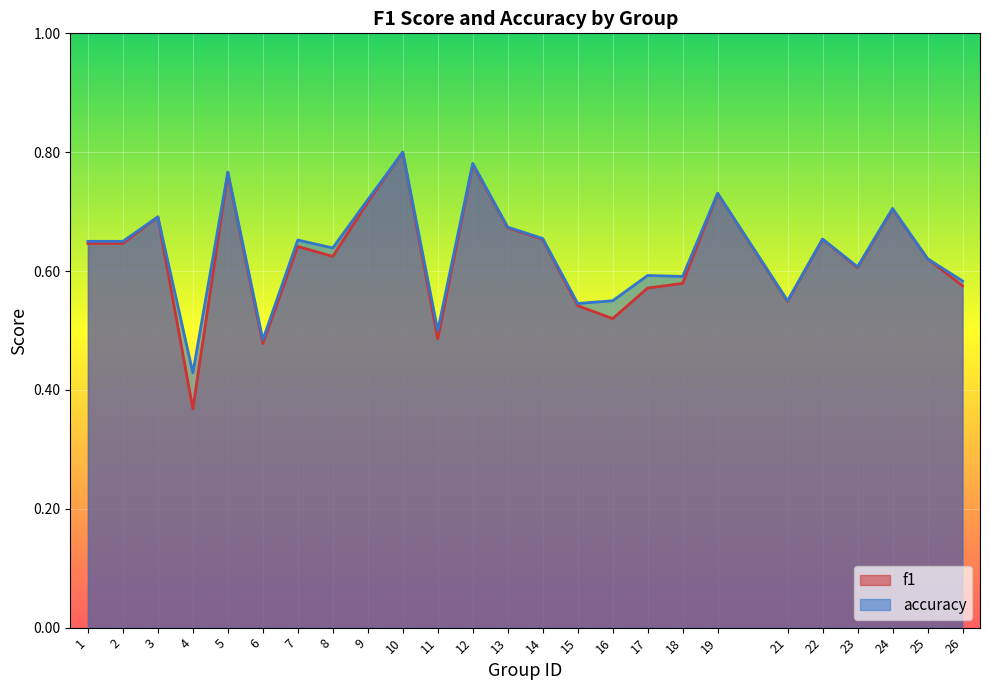

What are all the series names shown in the legend?

f1, accuracy